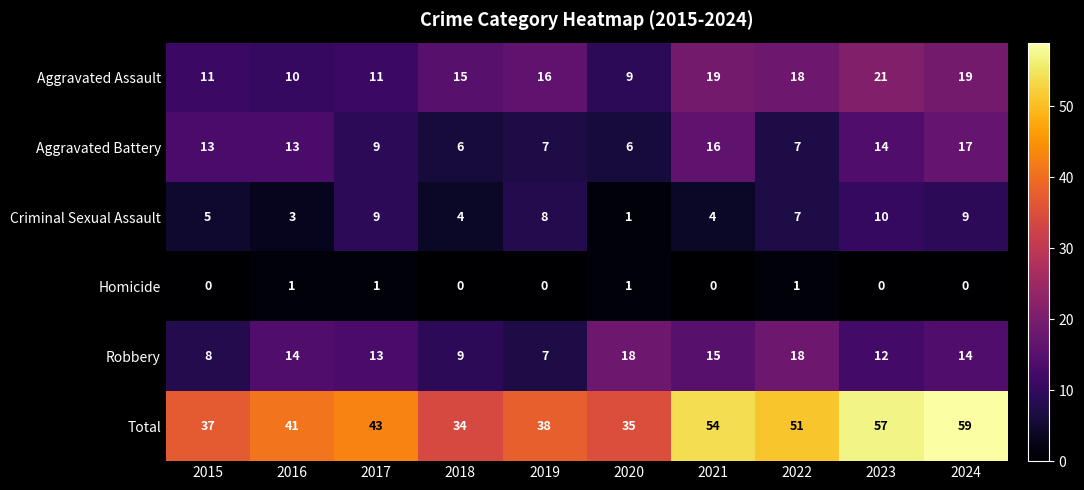

What is the total value across all series at 2021?

108